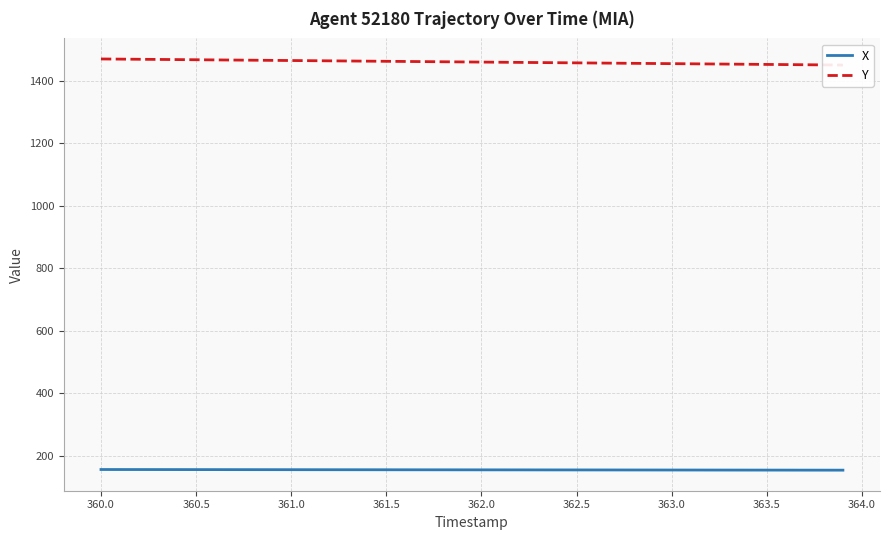

Which series has the largest total across all categories?

Y